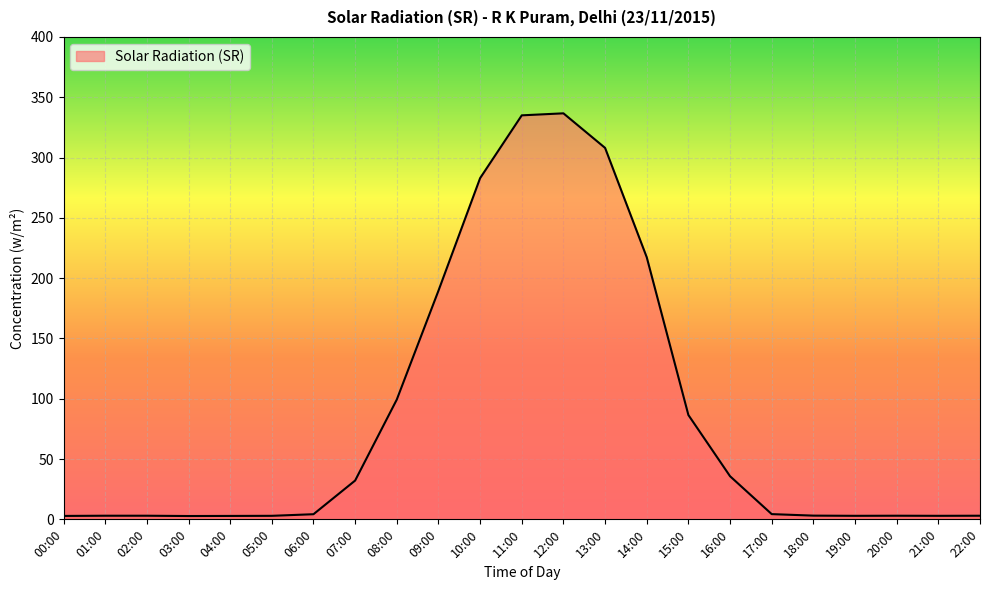

What is the ratio of the value at 05:00 to the value at 00:00?

1.0